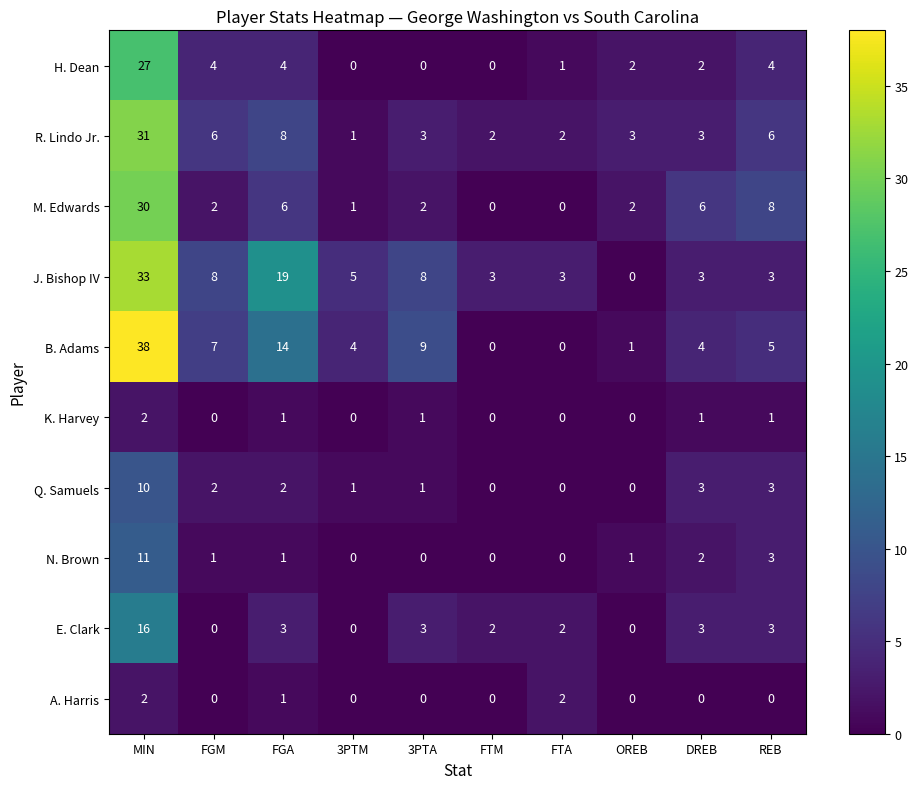

What is the total value across all series at 3PTM?

12